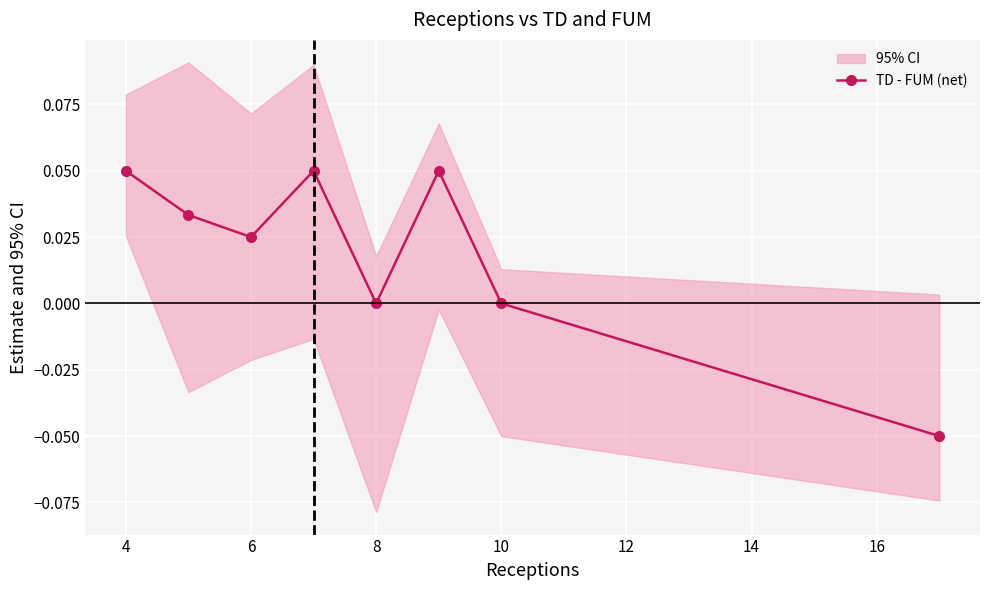

What is the greatest value displayed?

0.1